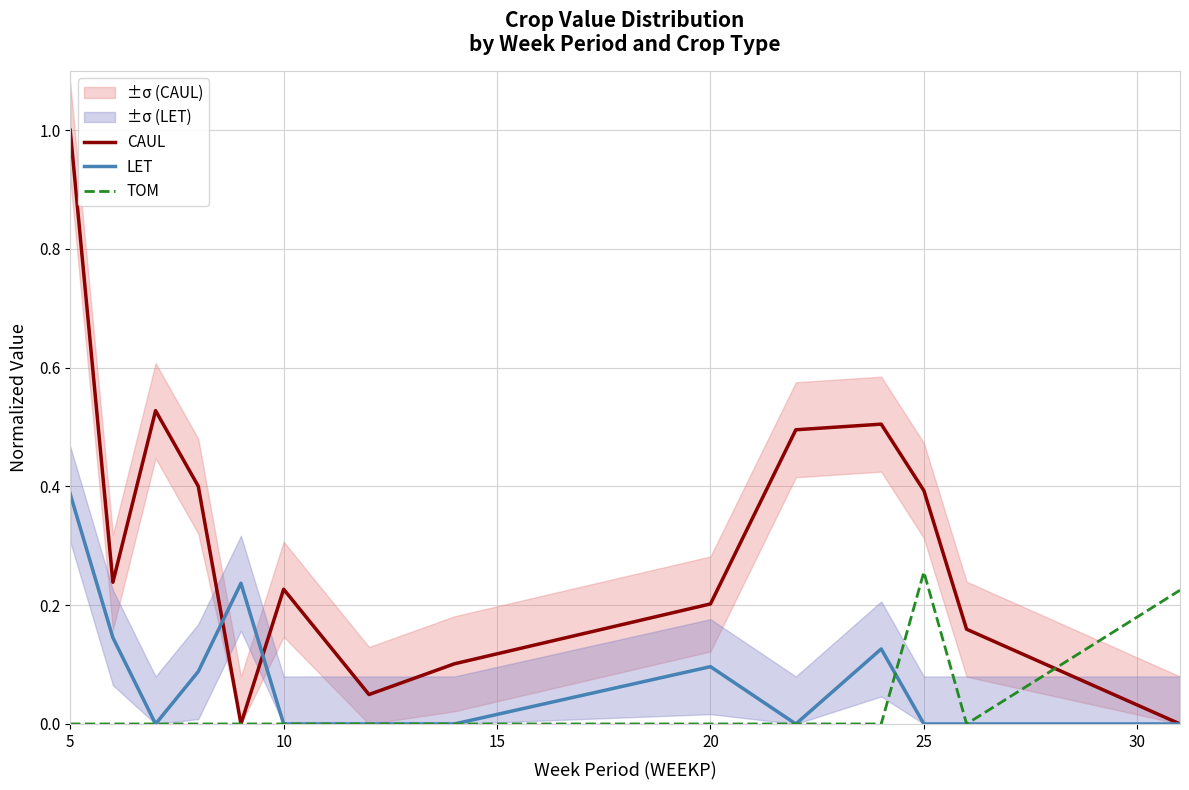

True or false: LET has more than 0 interior local peaks.

True